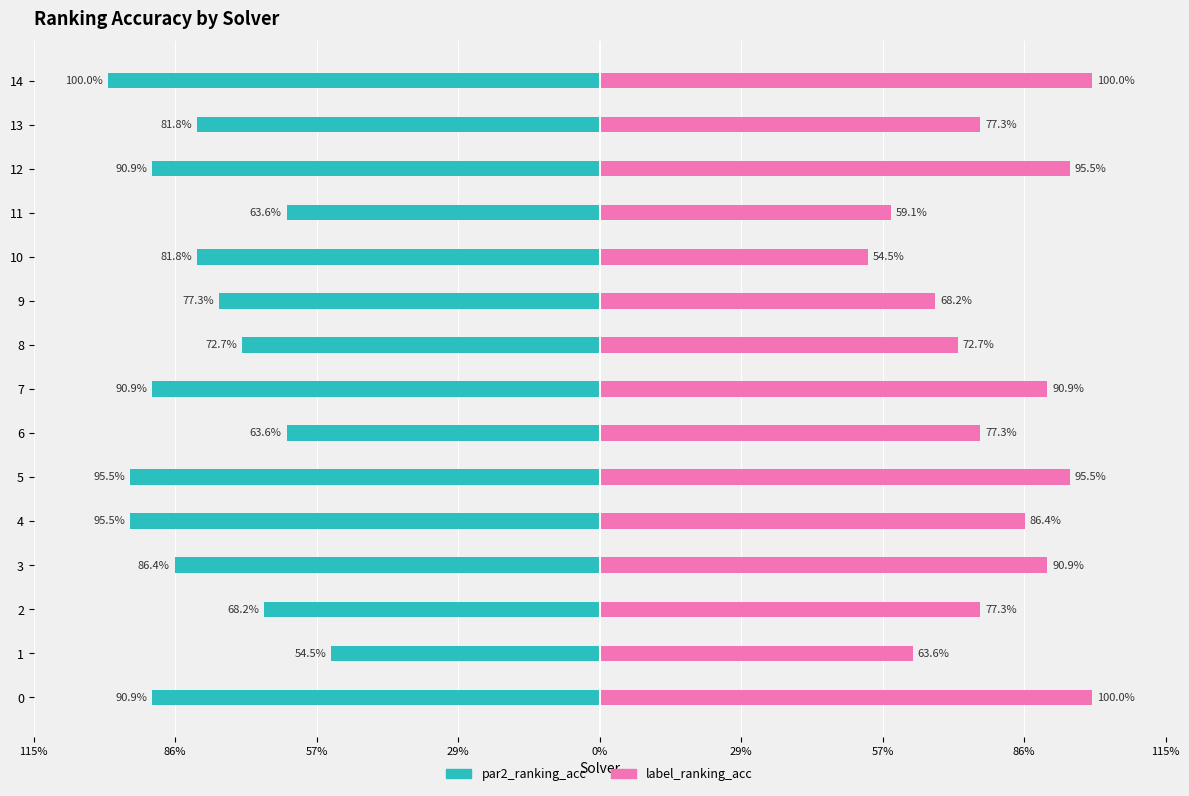

How many bars are there in total?

30